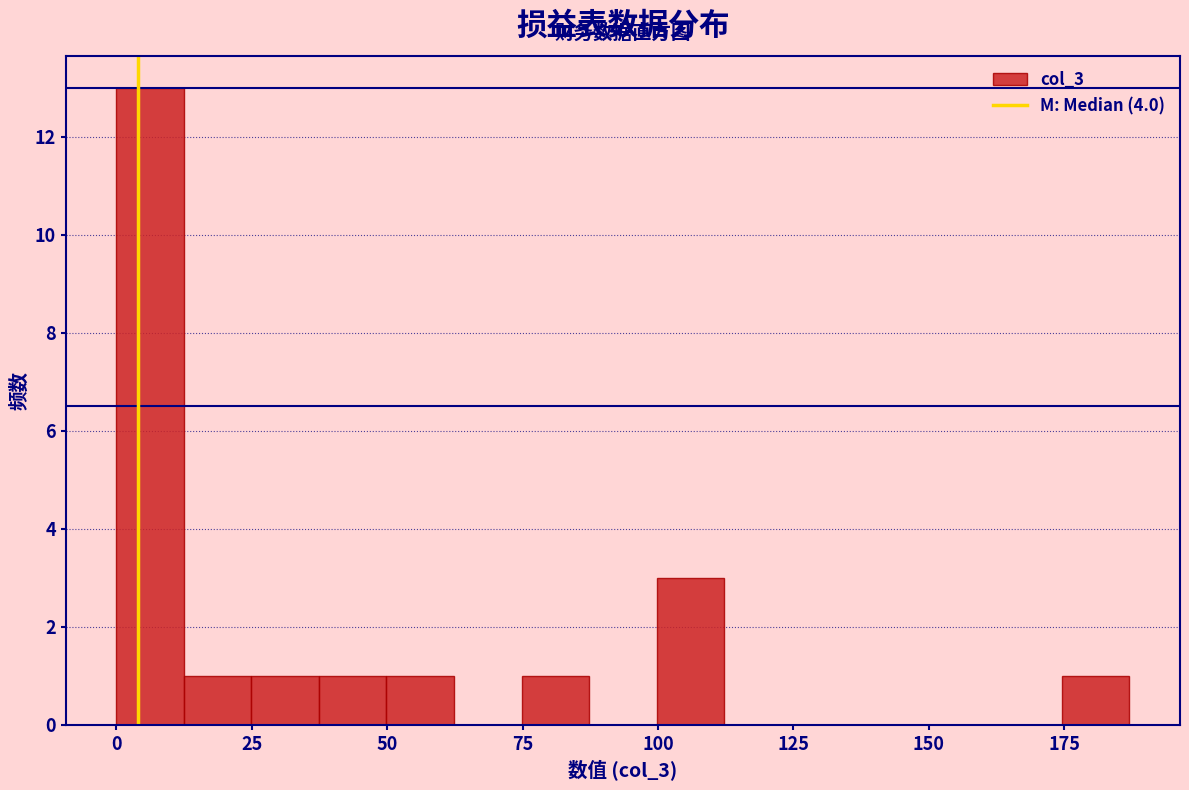

Read against the x-axis, roughly where is the centre of the tallest bar?

5